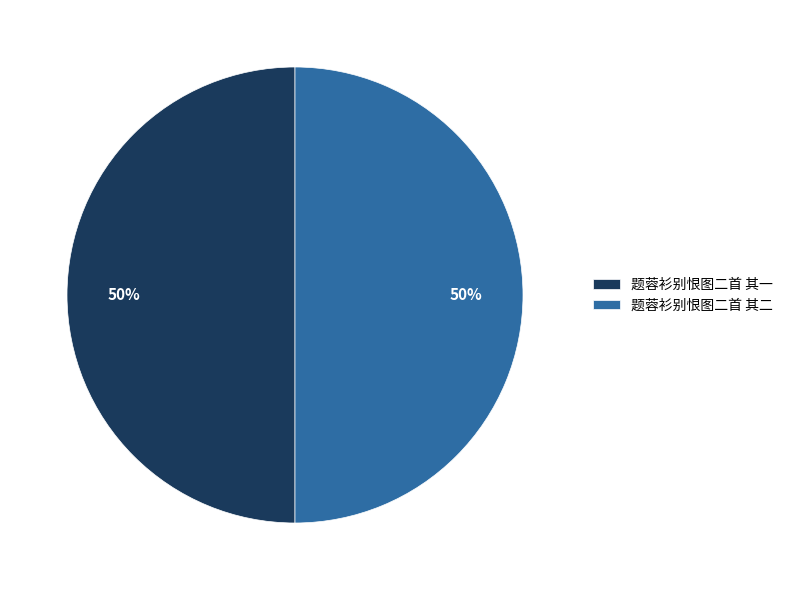

Combined, do 题蓉衫别恨图二首 其一 and 题蓉衫别恨图二首 其二 account for over 50%?

Yes